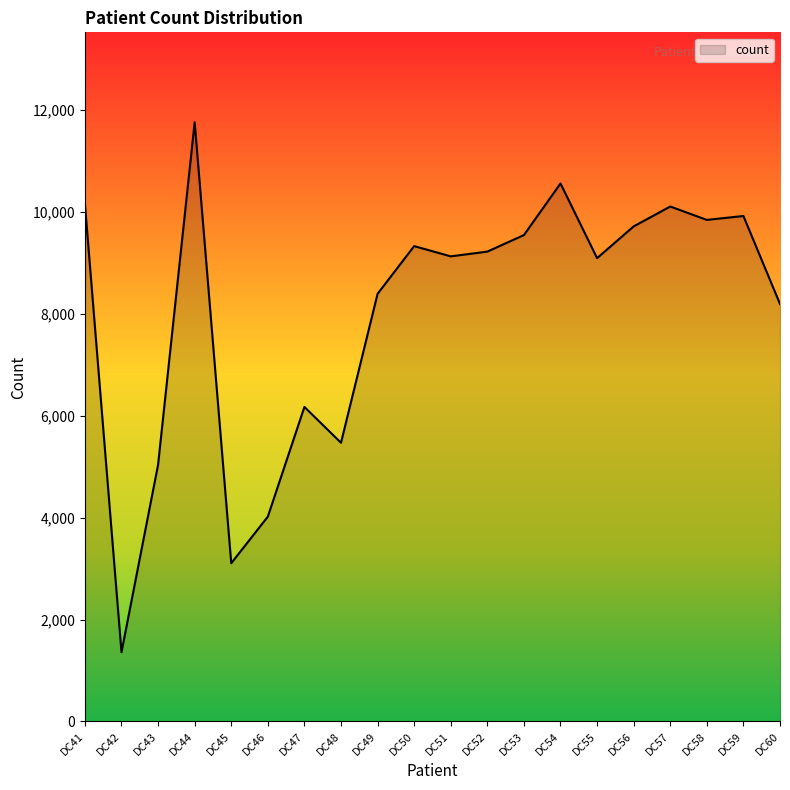

The chart shows a value of 8392 at DC49. True or false?

True